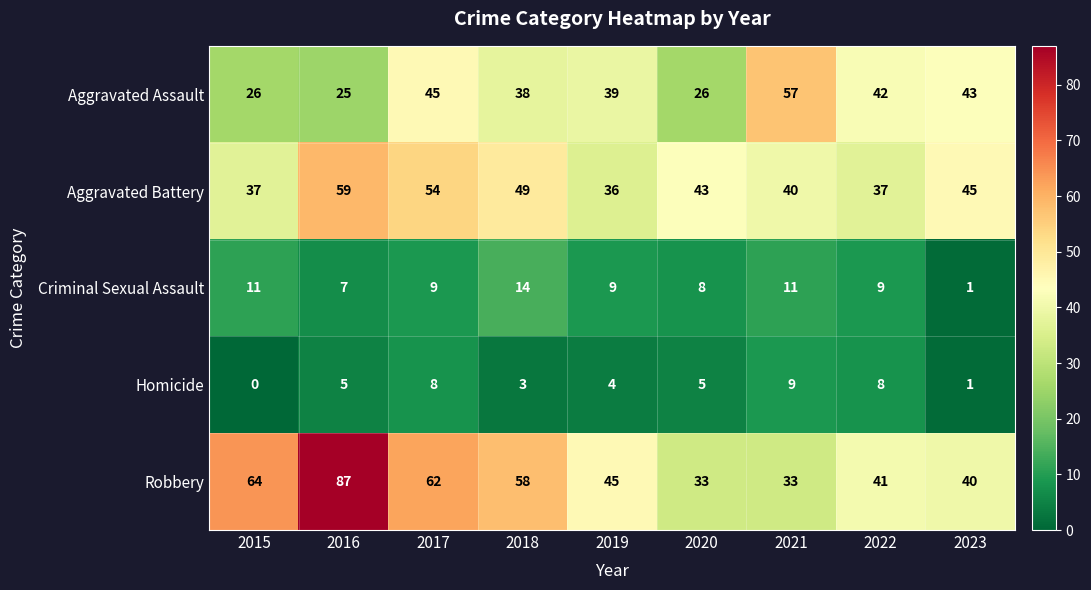

At how many categories does at least one series exceed 21?

9